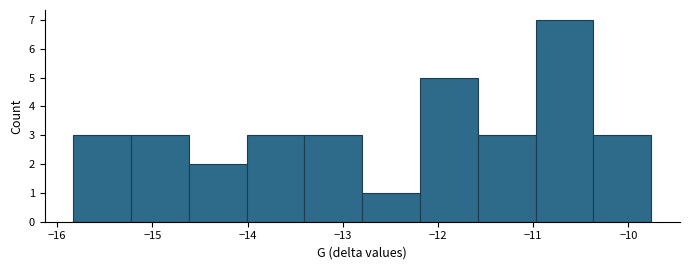

Reading left to right, transcribe this chart: for each bar, give the range it covers on the x-axis and its height. Neither the bar edges nor the heights are printed on the chart, so give them approximately, as read against the axes.

-15.8 to -15.2: 3
-15.2 to -14.6: 3
-14.6 to -14.0: 2
-14.0 to -13.4: 3
-13.4 to -12.8: 3
-12.8 to -12.2: 1
-12.2 to -11.6: 5
-11.6 to -11.0: 3
-11.0 to -10.4: 7
-10.4 to -9.8: 3